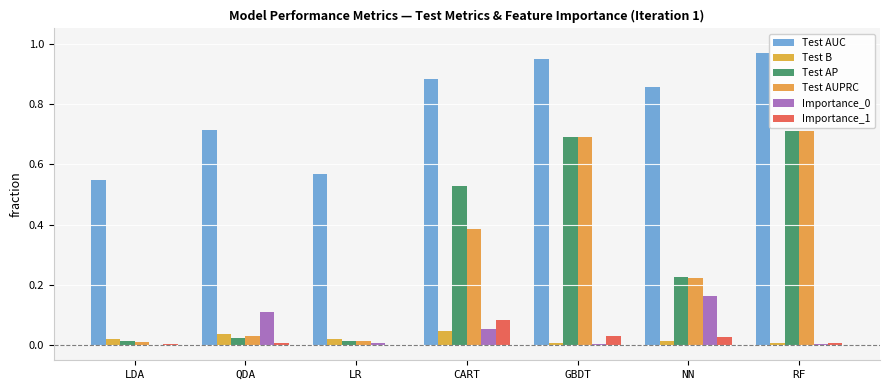

Which series has the largest range (max minus min)?

Test AUPRC